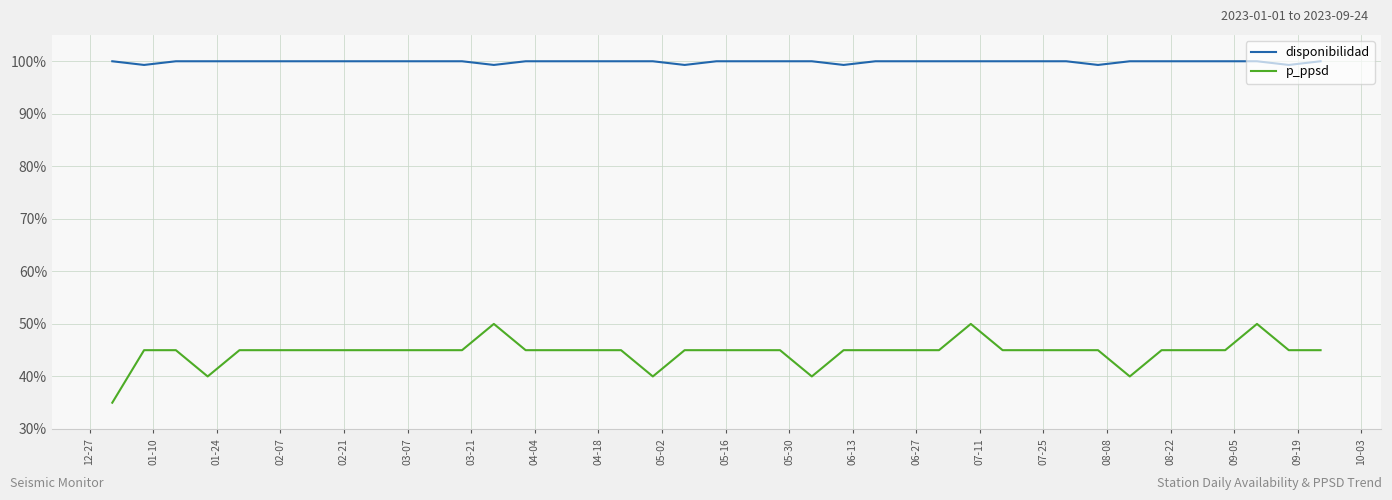

True or false: disponibilidad and p_ppsd cross at least once.

False